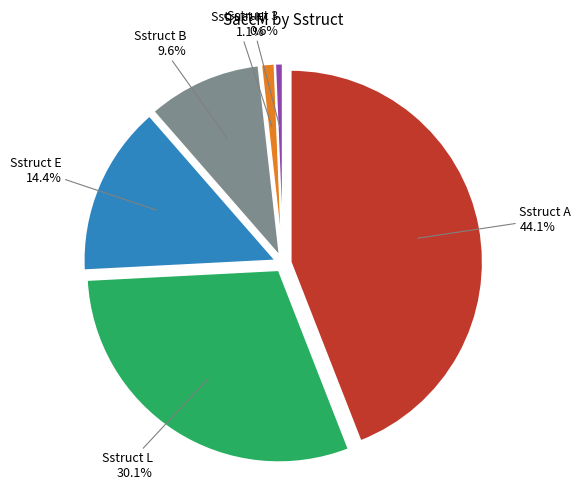

Between L and E, which is larger?

L